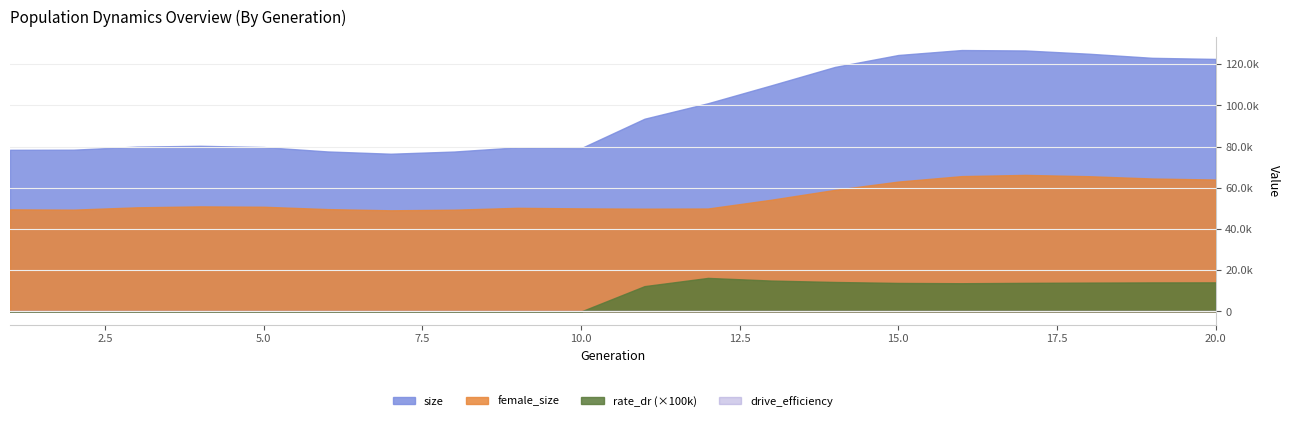

How many distinct data groups are displayed?

4